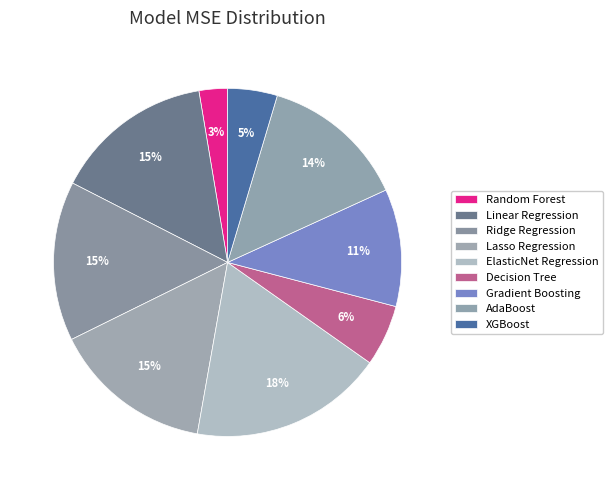

Which category has the biggest portion of the pie?

ElasticNet Regression